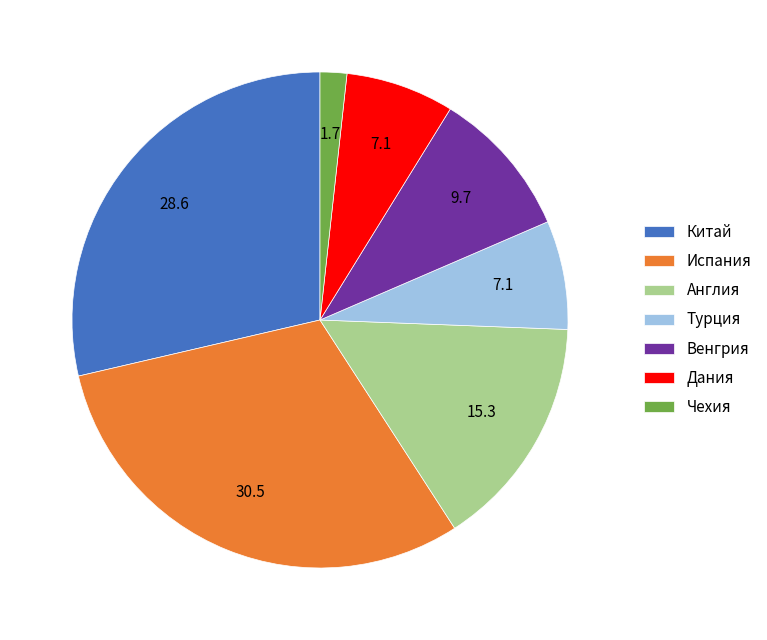

What is the largest slice in the pie chart?

Испания